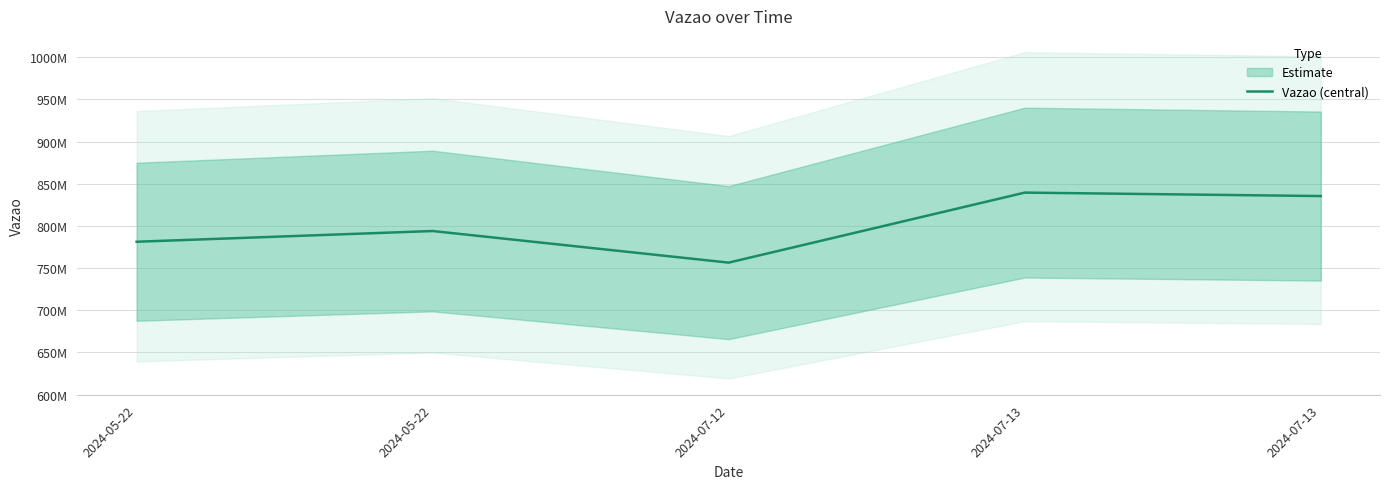

What is the average value?

801293887